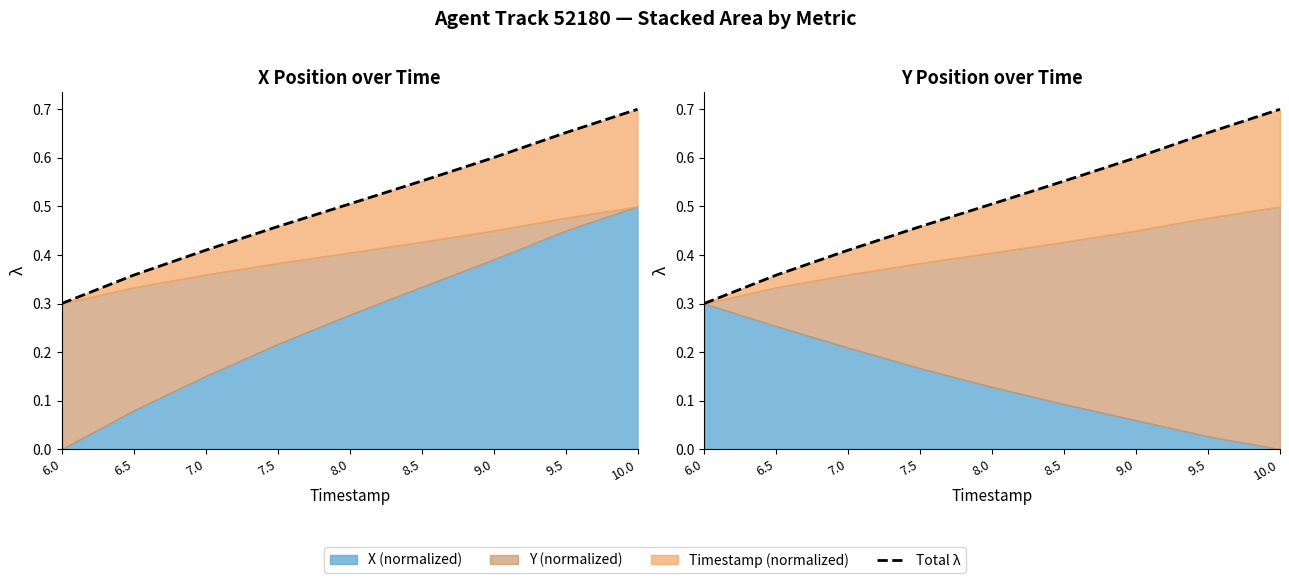

What is the label of the 7th point from the left?

9.0